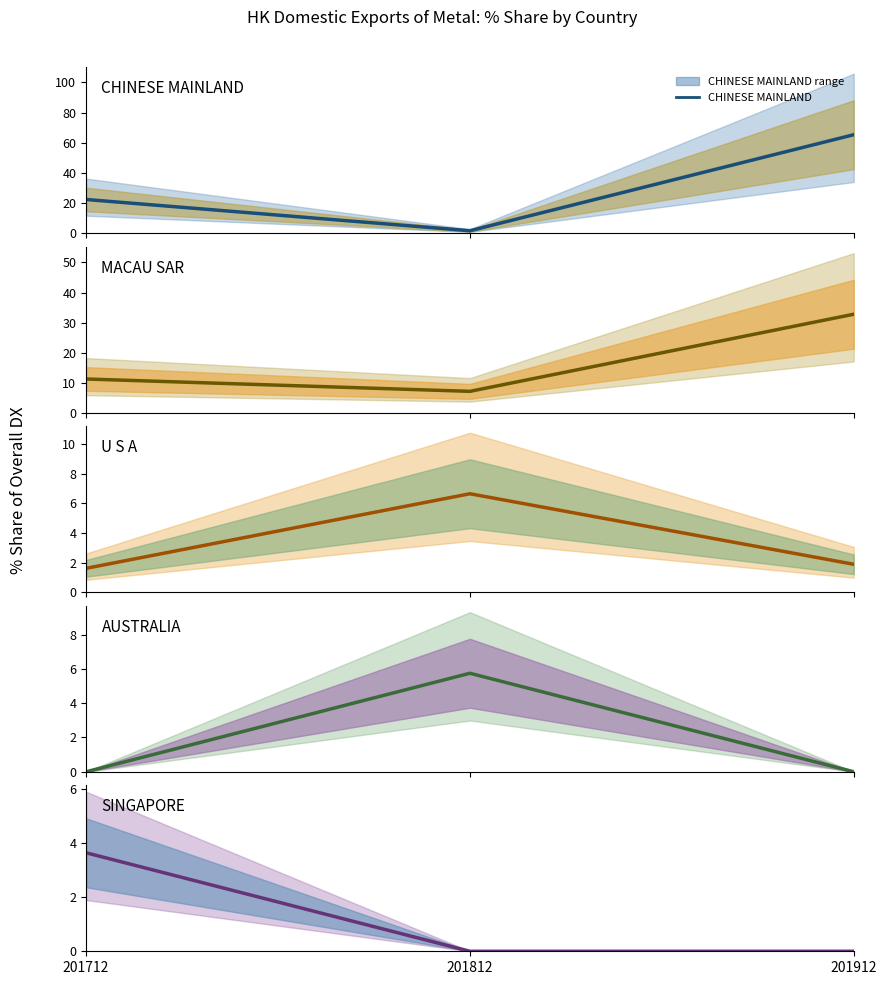

Which series has the largest total across all categories?

CHINESE MAINLAND